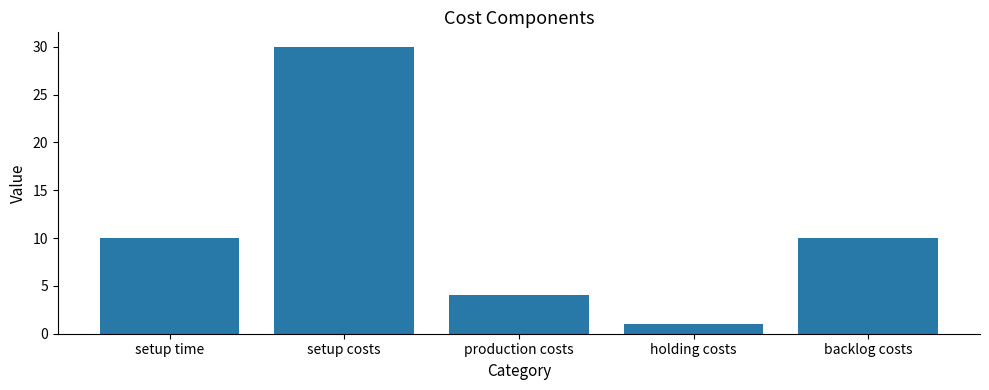

What is the maximum value shown in the chart?

30